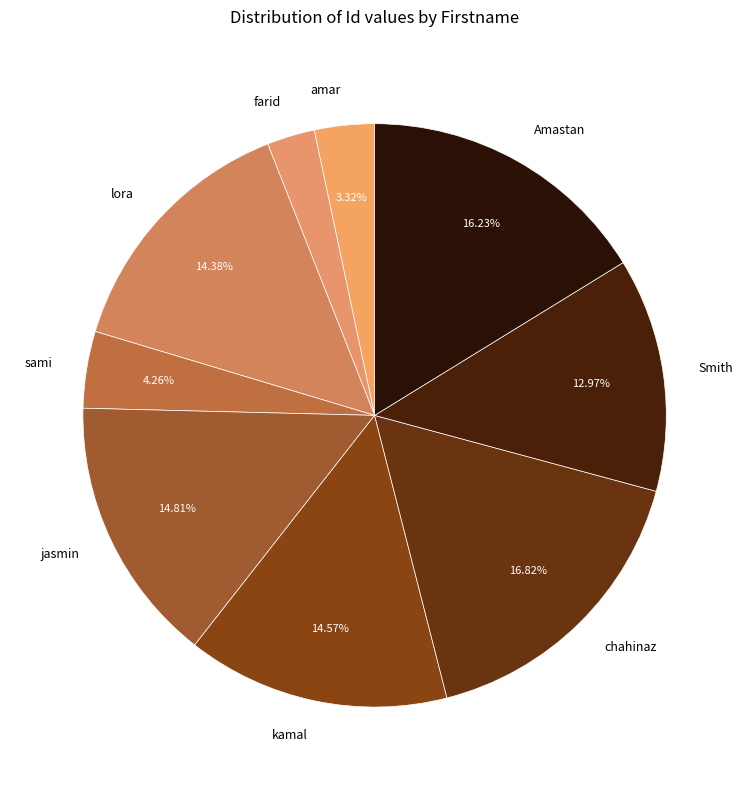

Which slice is the largest?

chahinaz